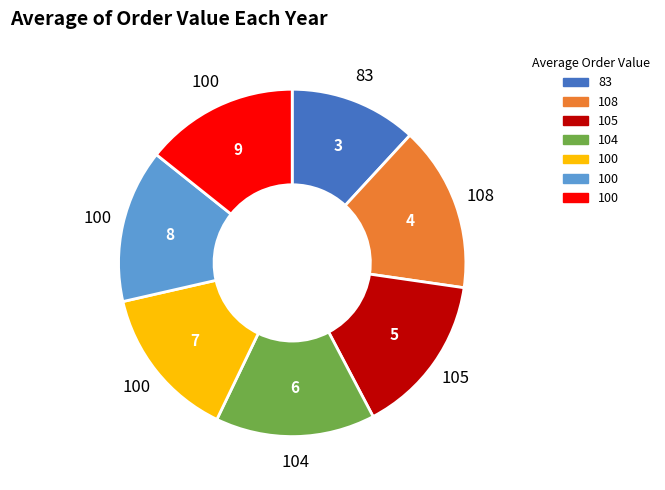

Is there a majority slice in this chart?

No